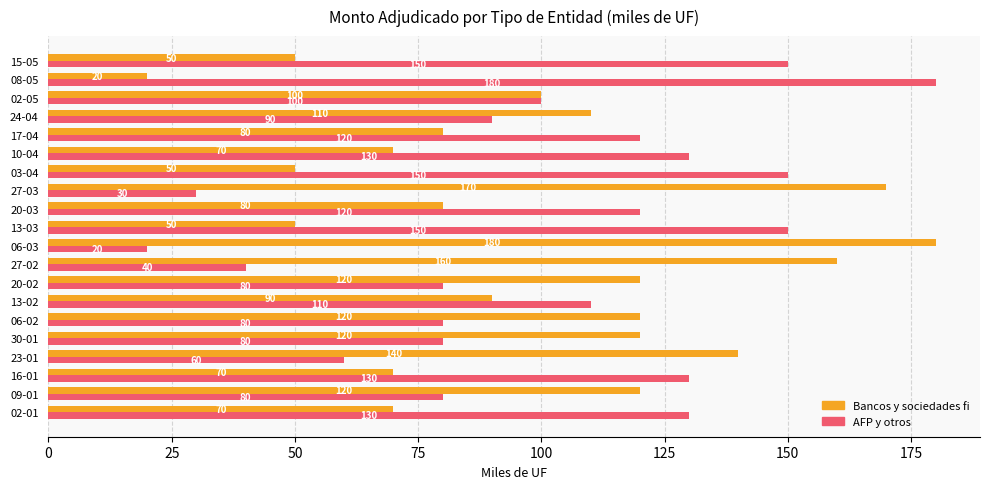

What is the maximum value shown in the chart?

180